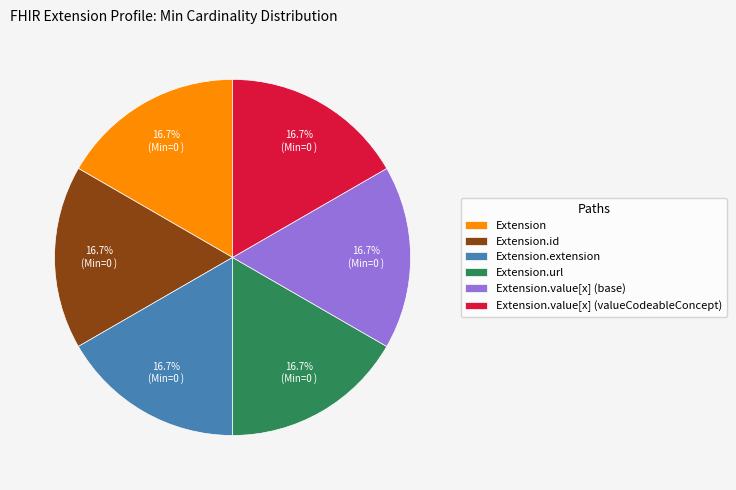

To the nearest percent, what portion does Extension.url represent?

17%